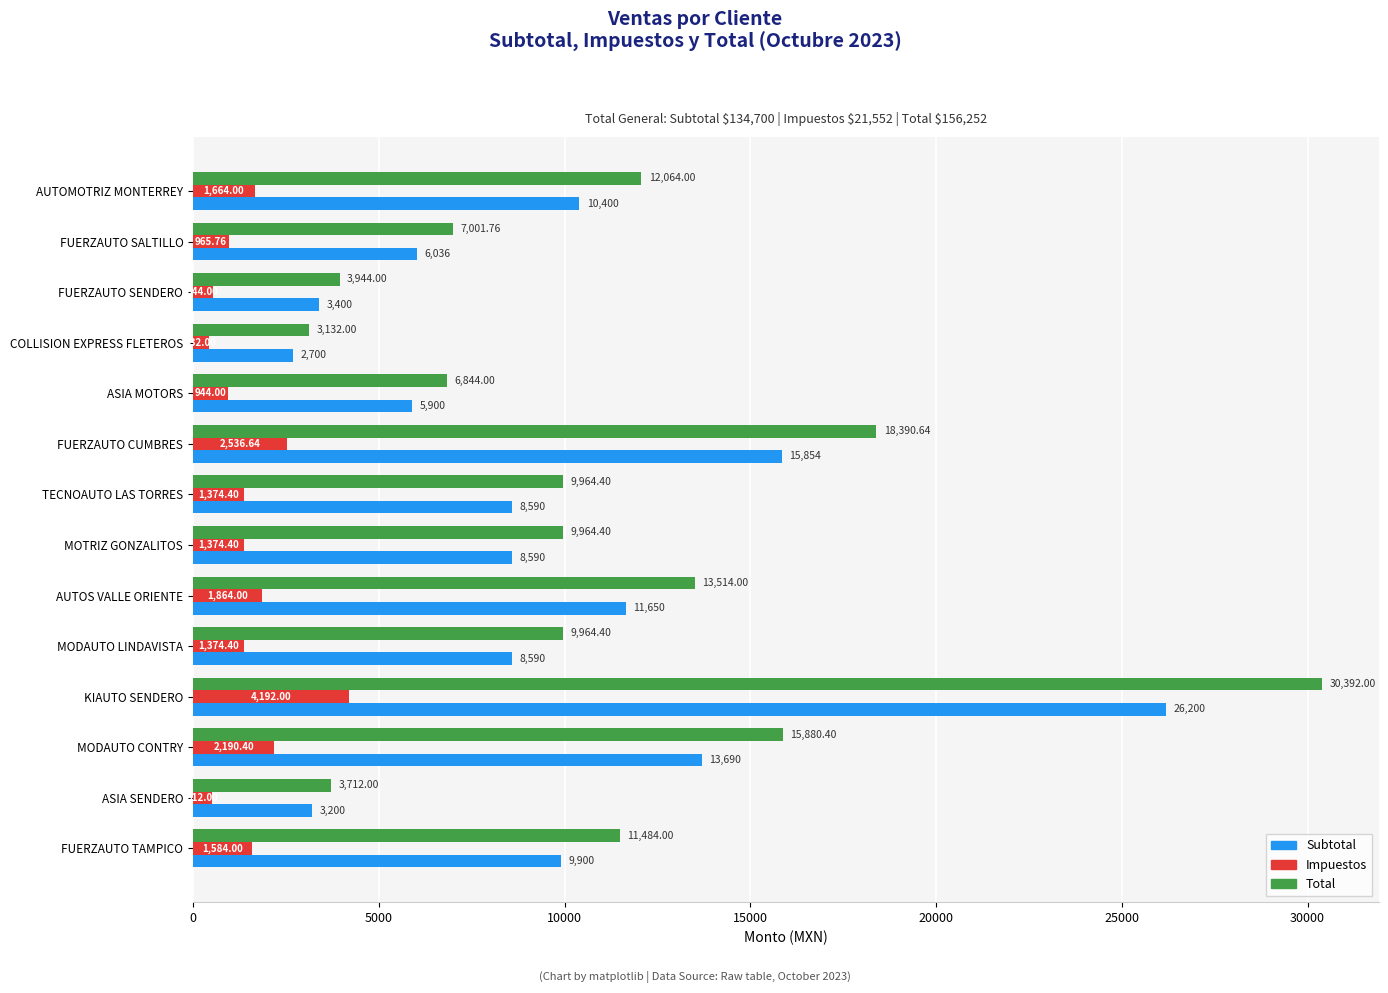

List the series in order of their overall mean, lowest first.

Impuestos, Subtotal, Total